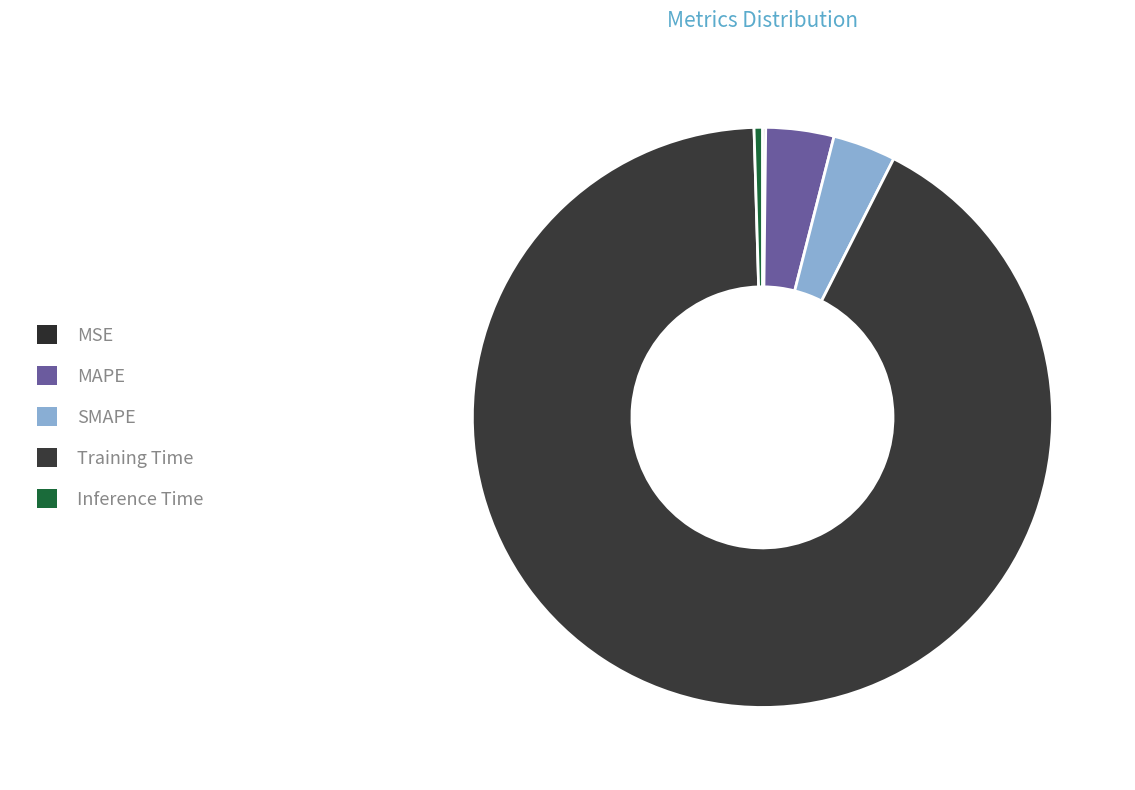

True or false: Inference Time accounts for 9% of the total.

False